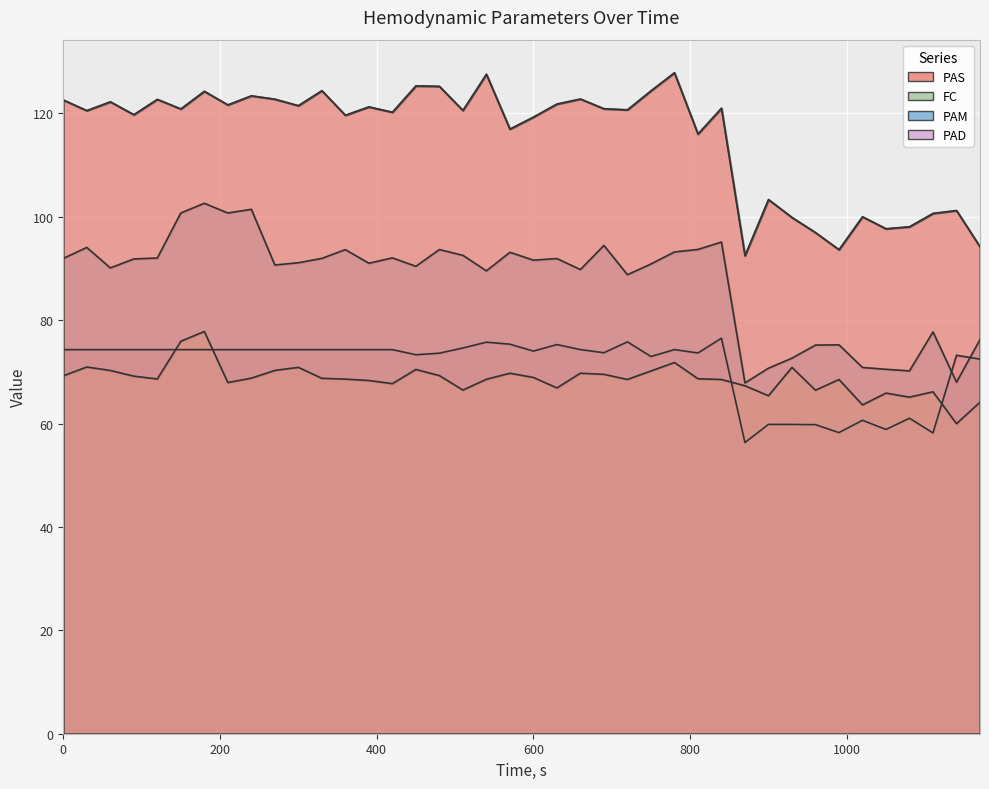

True or false: PAS has more than 2 points higher than both neighbors.

True